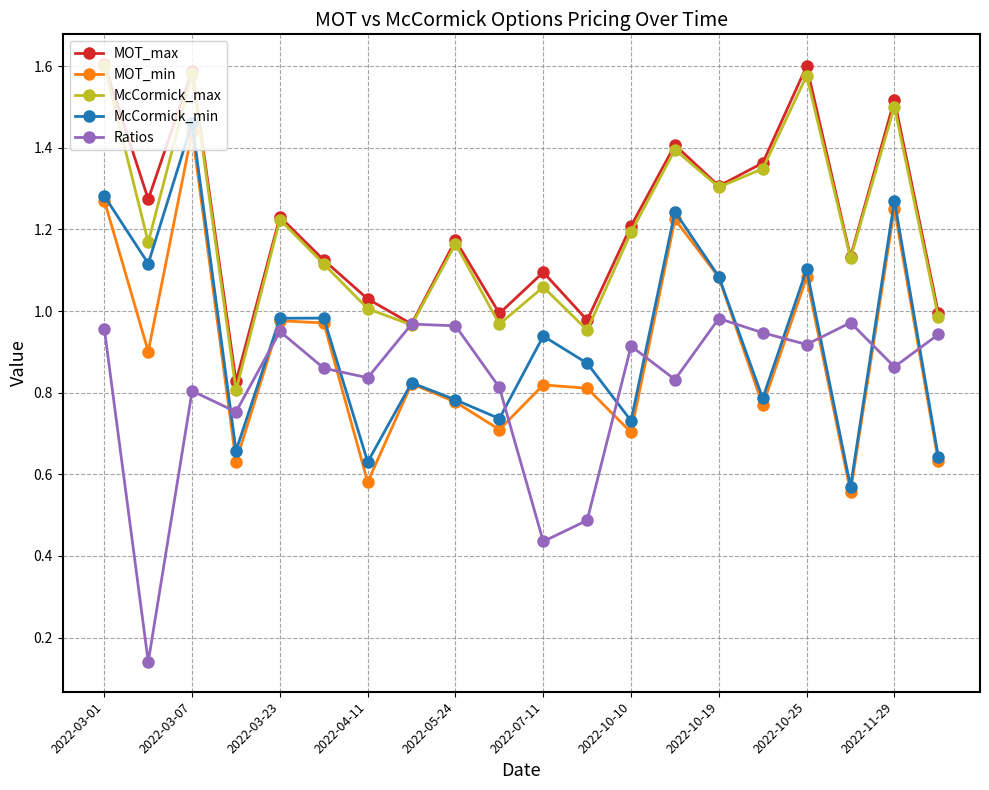

At how many categories does at least one series exceed 0?

20